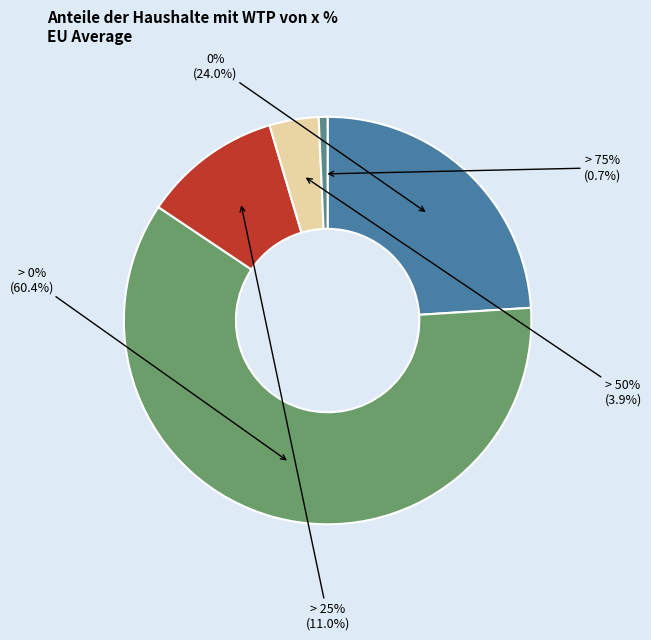

How many segments does this pie chart have?

5